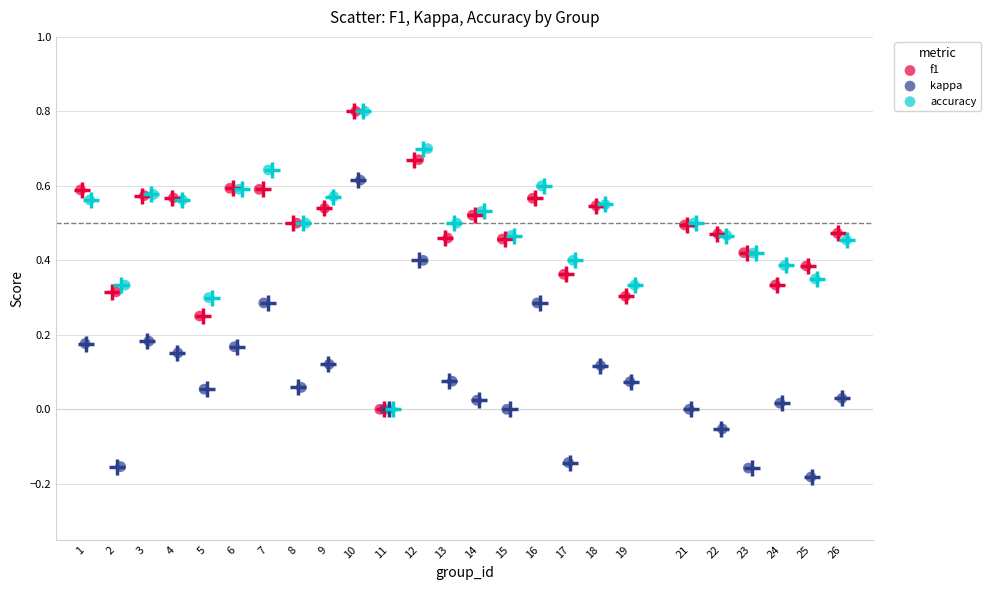

Which series reaches the minimum Y coordinate?

kappa